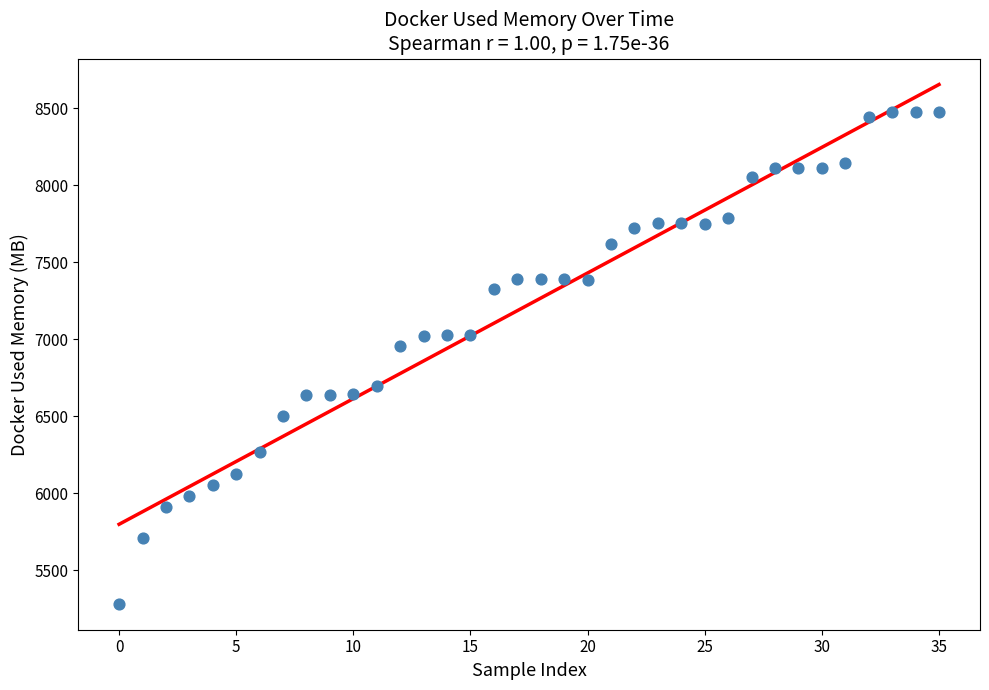

What Y value in the scatter plot is closest to 6879?

6957.5